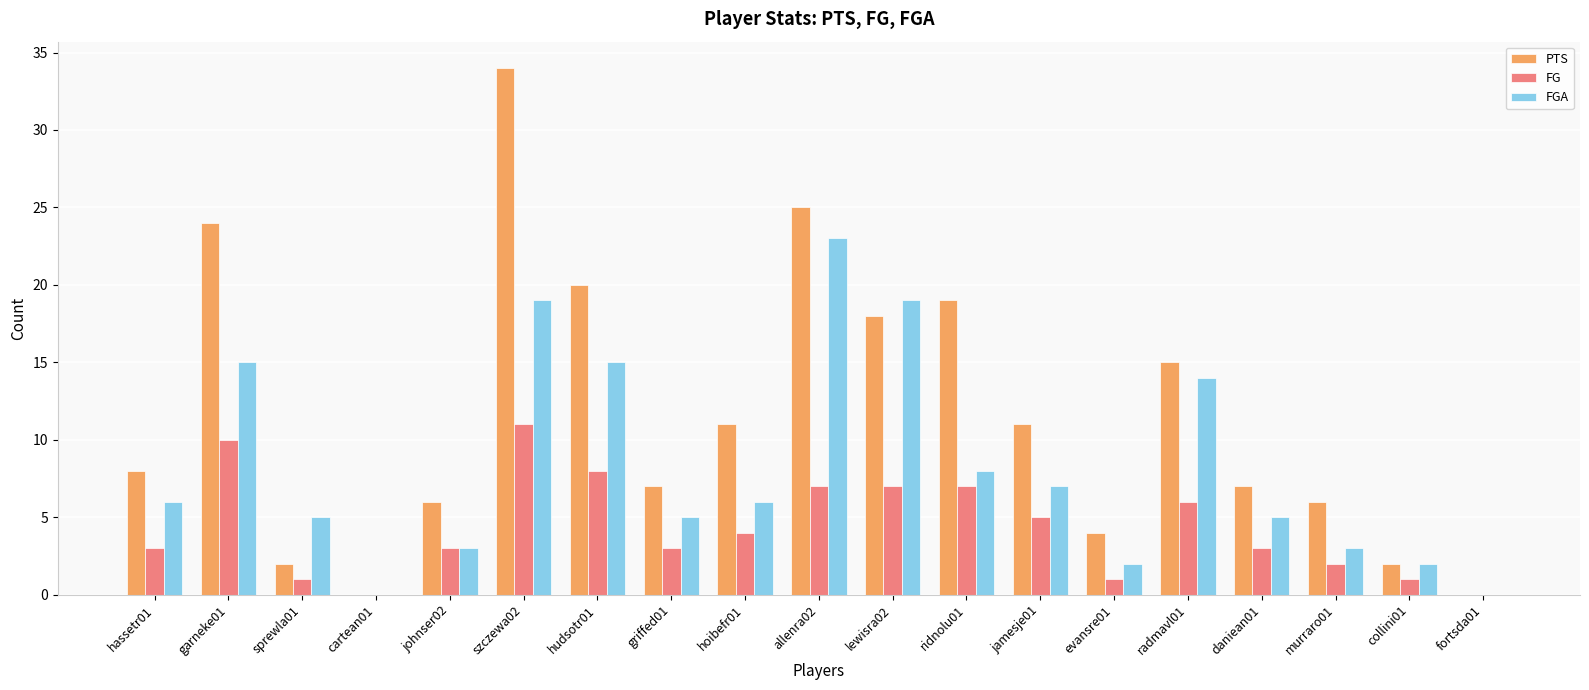

What is the total value across all series at allenra02?

55